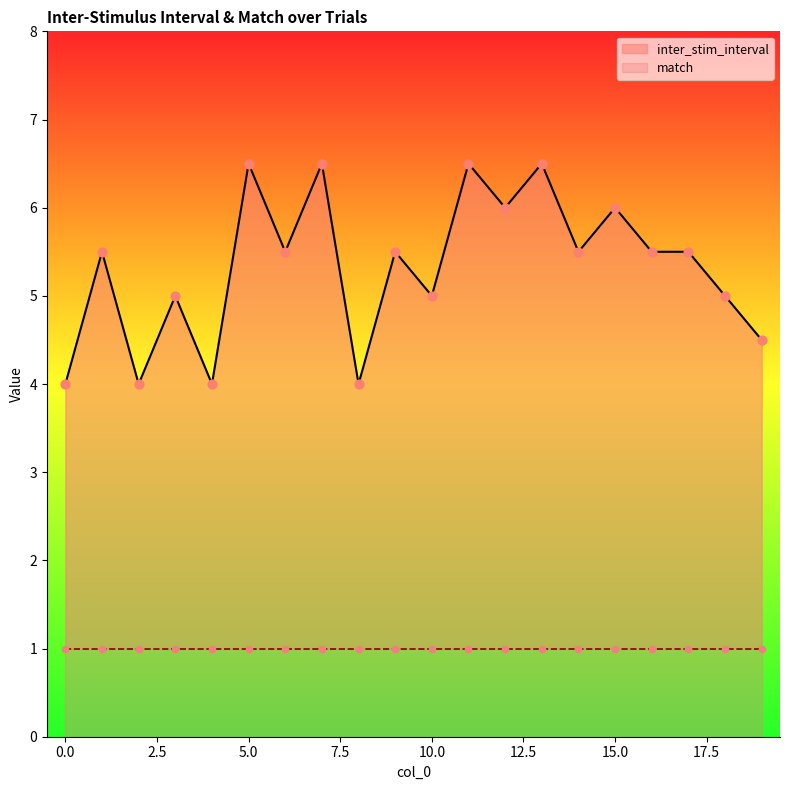

What is the ratio of the value at 11 to the value at 7?

1.0